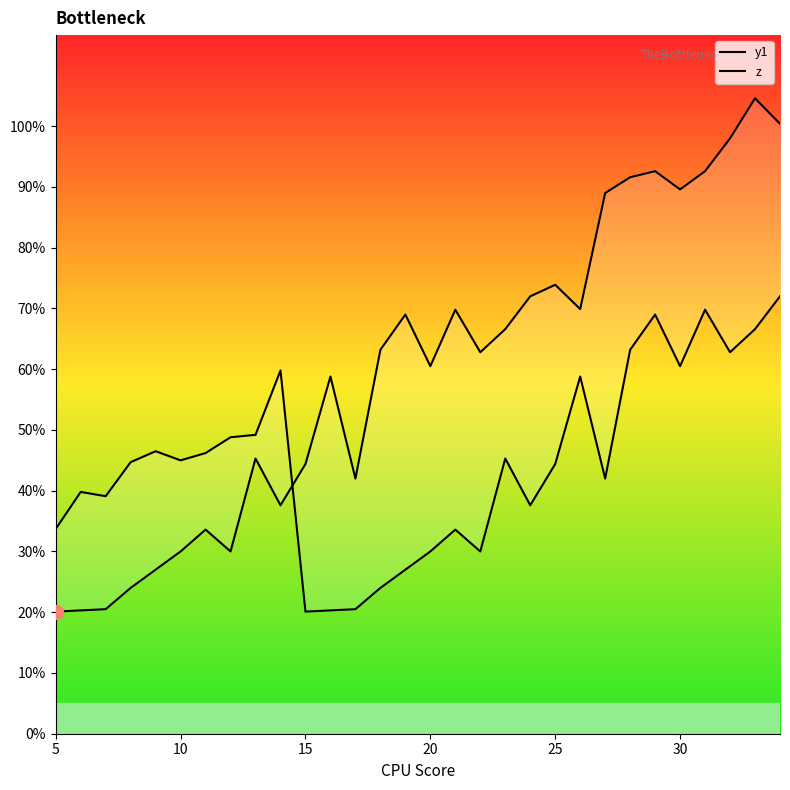

Is this an area chart (filled region under the line)?

No